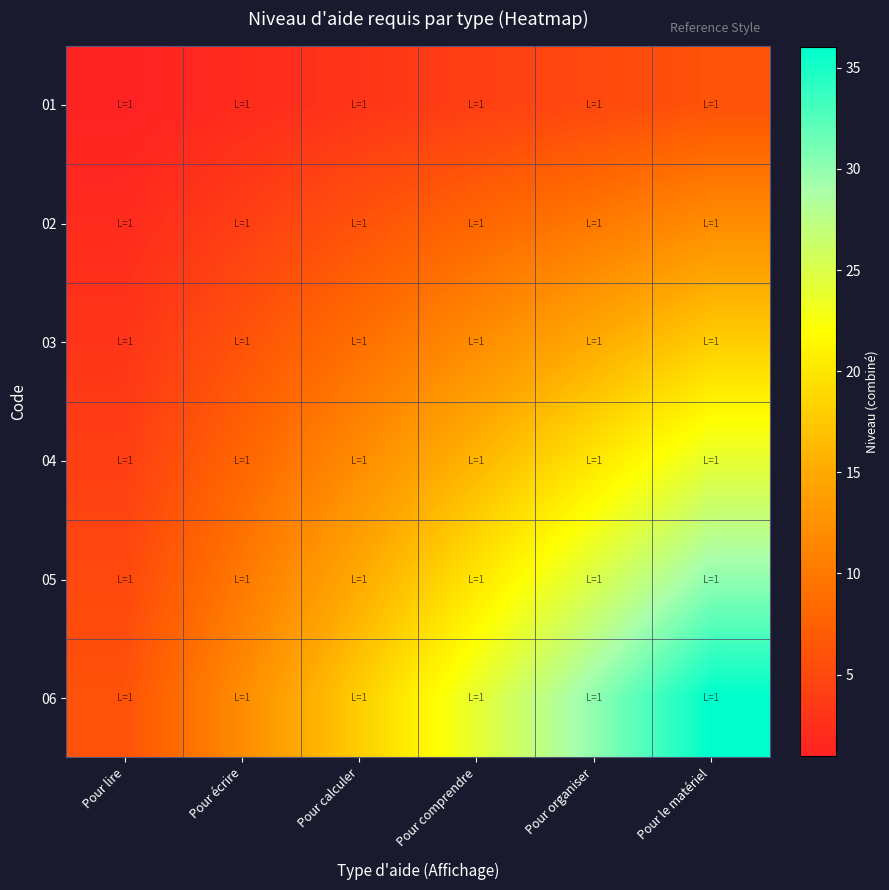

What is the spread (max minus min) of values at Pour organiser?

25